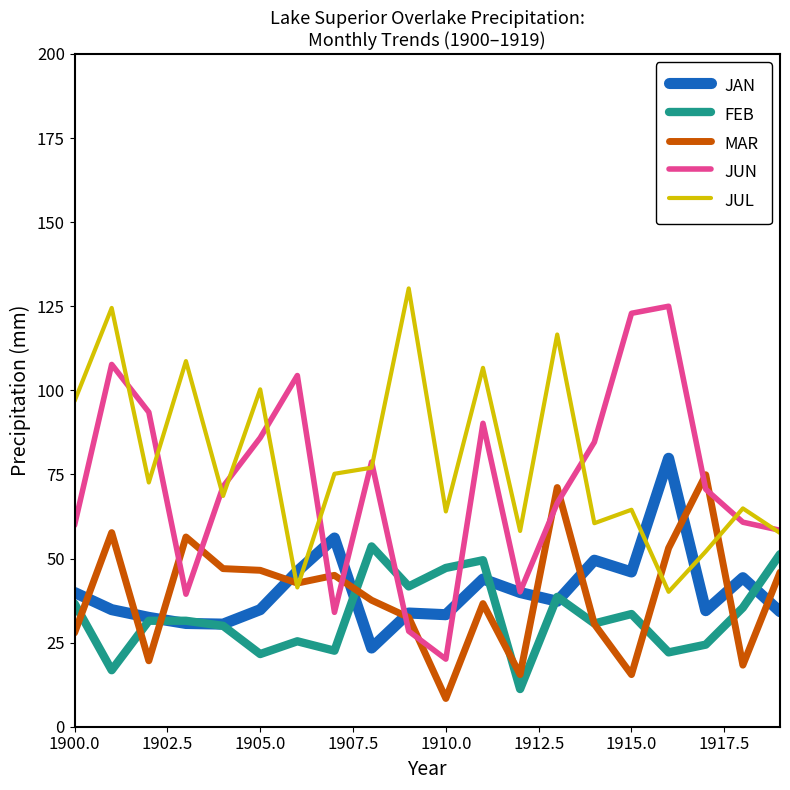

What is the minimum value shown in the chart?

8.4